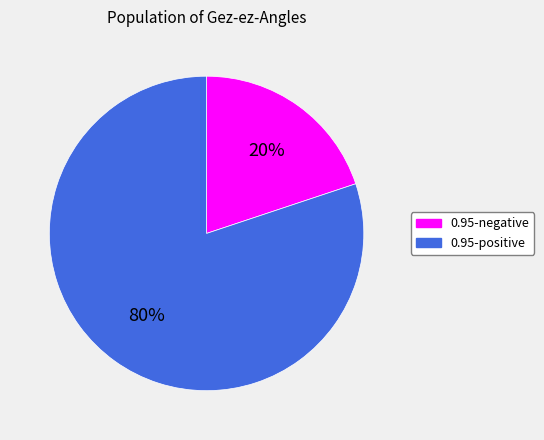

Does 0.95-positive represent more than half of the total?

Yes